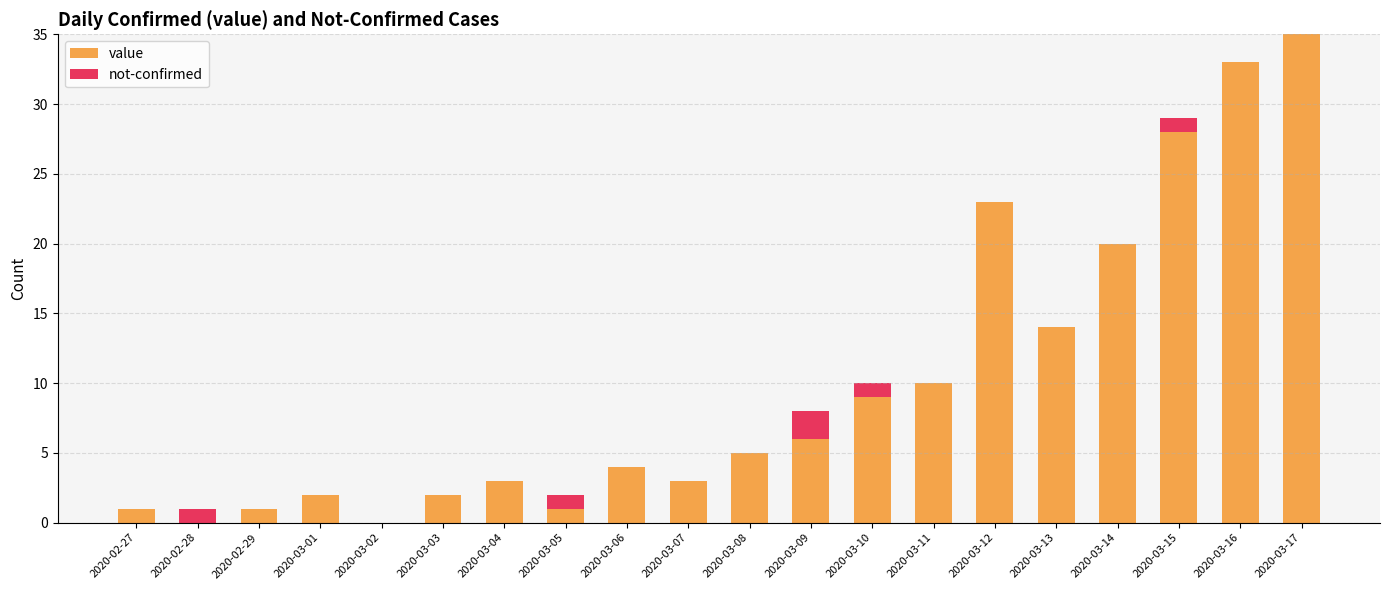

What is the total value across all series at 2020-03-13?

14